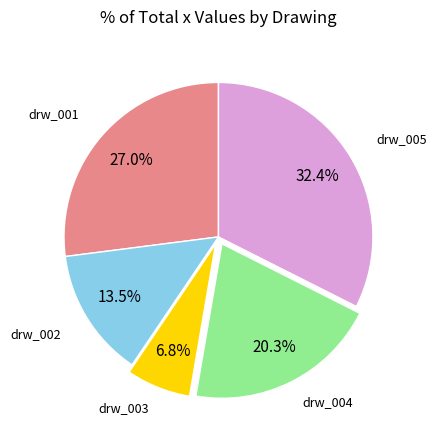

Does drw_002 account for over 50% of the chart?

No